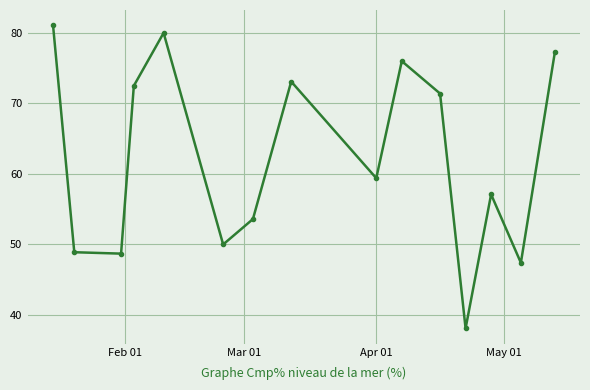

What is the value of the 14th point from the left?

47.4